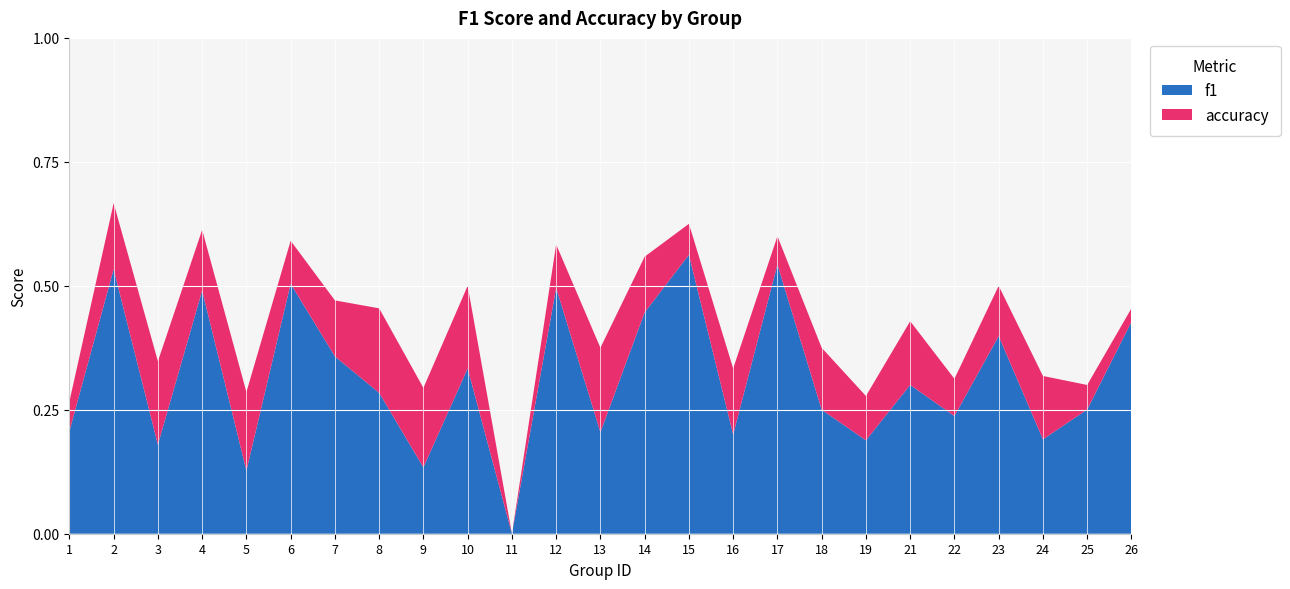

Reading left to right, what are all the values shown in this chart?

f1: 0.2	0.5	0.2	0.5	0.1	0.5	0.4	0.3	0.1	0.3	0.0	0.5	0.2	0.4	0.6	0.2	0.5	0.2	0.2	0.3	0.2	0.4	0.2	0.3	0.4
accuracy: 0.3	0.7	0.3	0.6	0.3	0.6	0.5	0.5	0.3	0.5	0.0	0.6	0.4	0.6	0.6	0.3	0.6	0.4	0.3	0.4	0.3	0.5	0.3	0.3	0.5